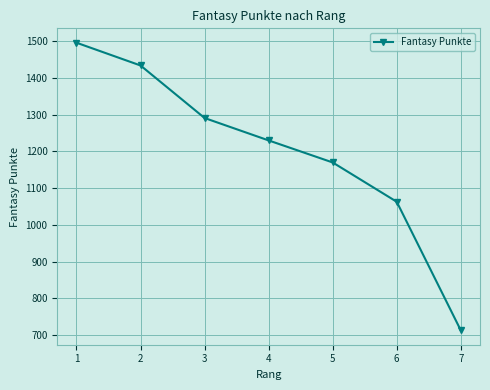

Between 4 and 3, which is larger?

3